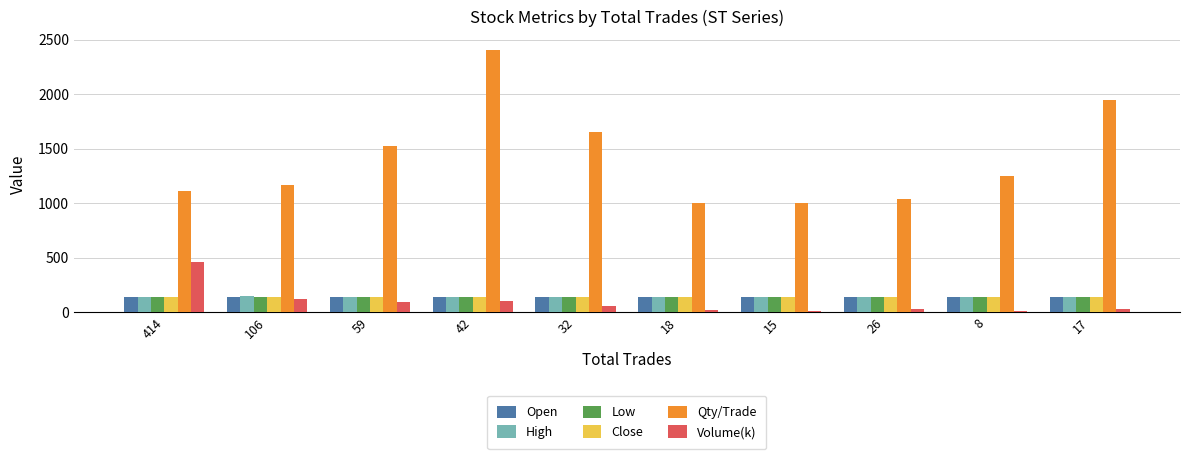

What is the label of the 3rd bar from the left?

59